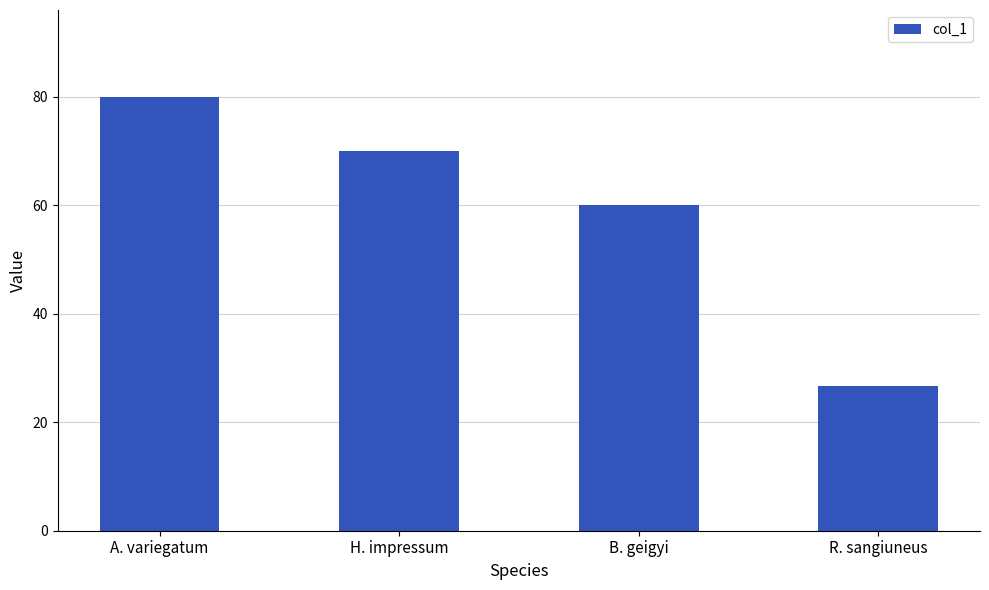

At which label does the data first exceed 70?

A. variegatum